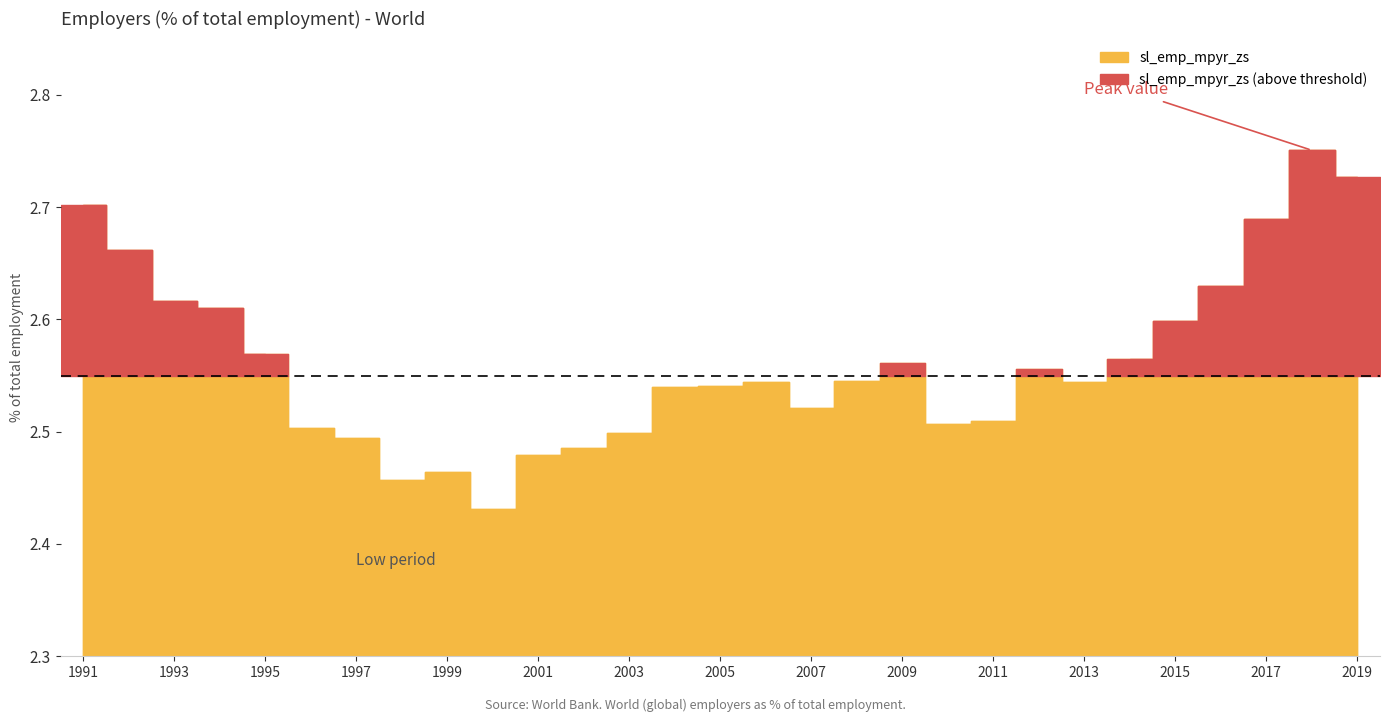

Which label corresponds to the largest value in the chart?

2018